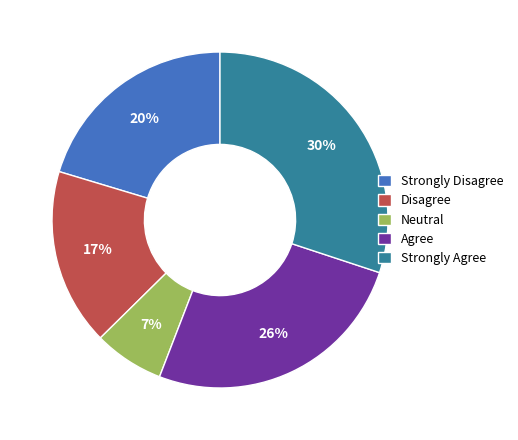

Is there a majority slice in this chart?

No